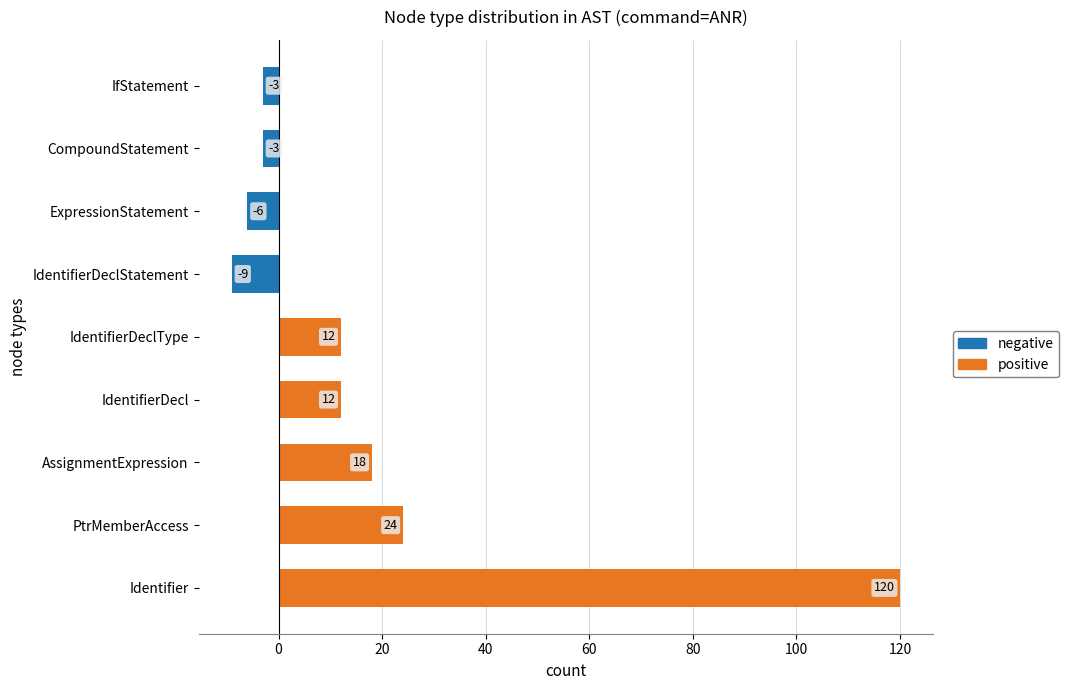

What is the maximum value for positive?

120